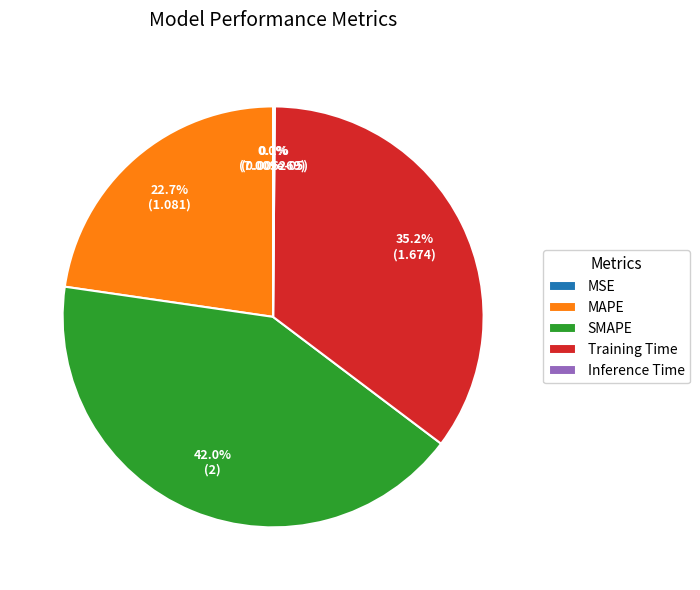

How much of the chart is everything except SMAPE?

58.0%